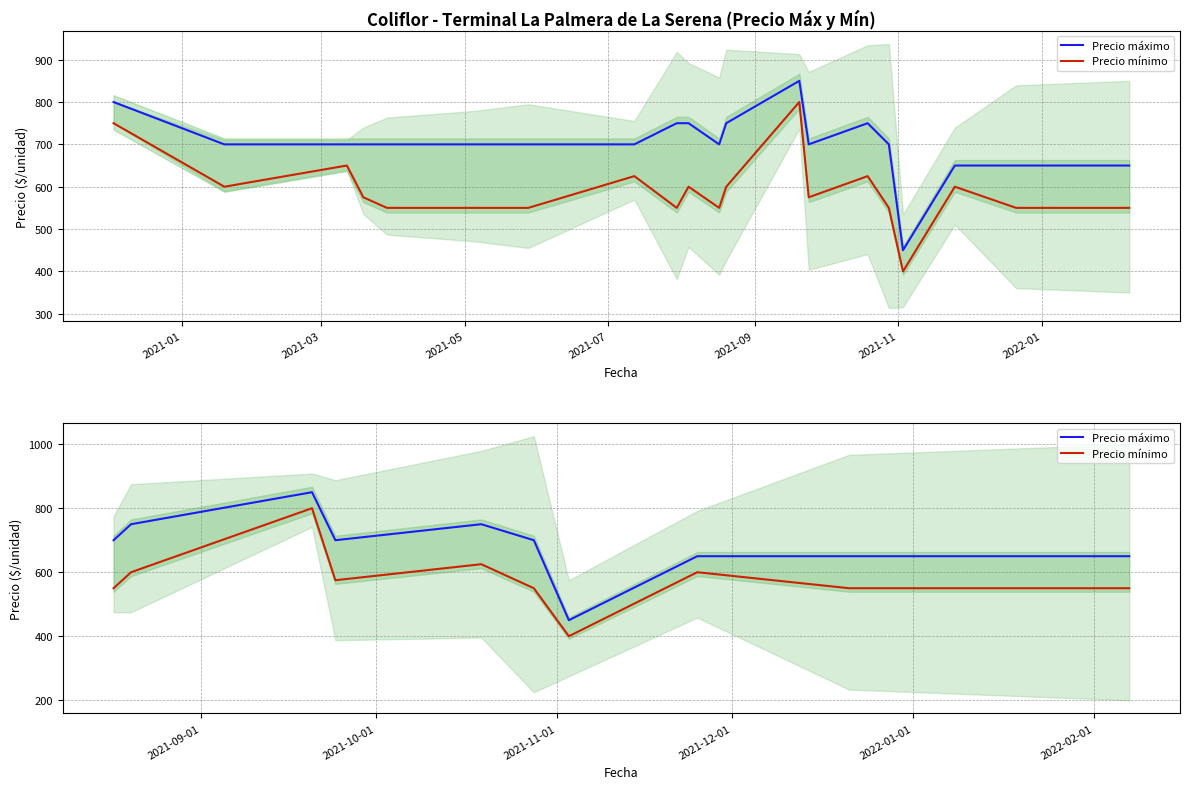

What are all the series names shown in the legend?

Precio máximo, Precio mínimo